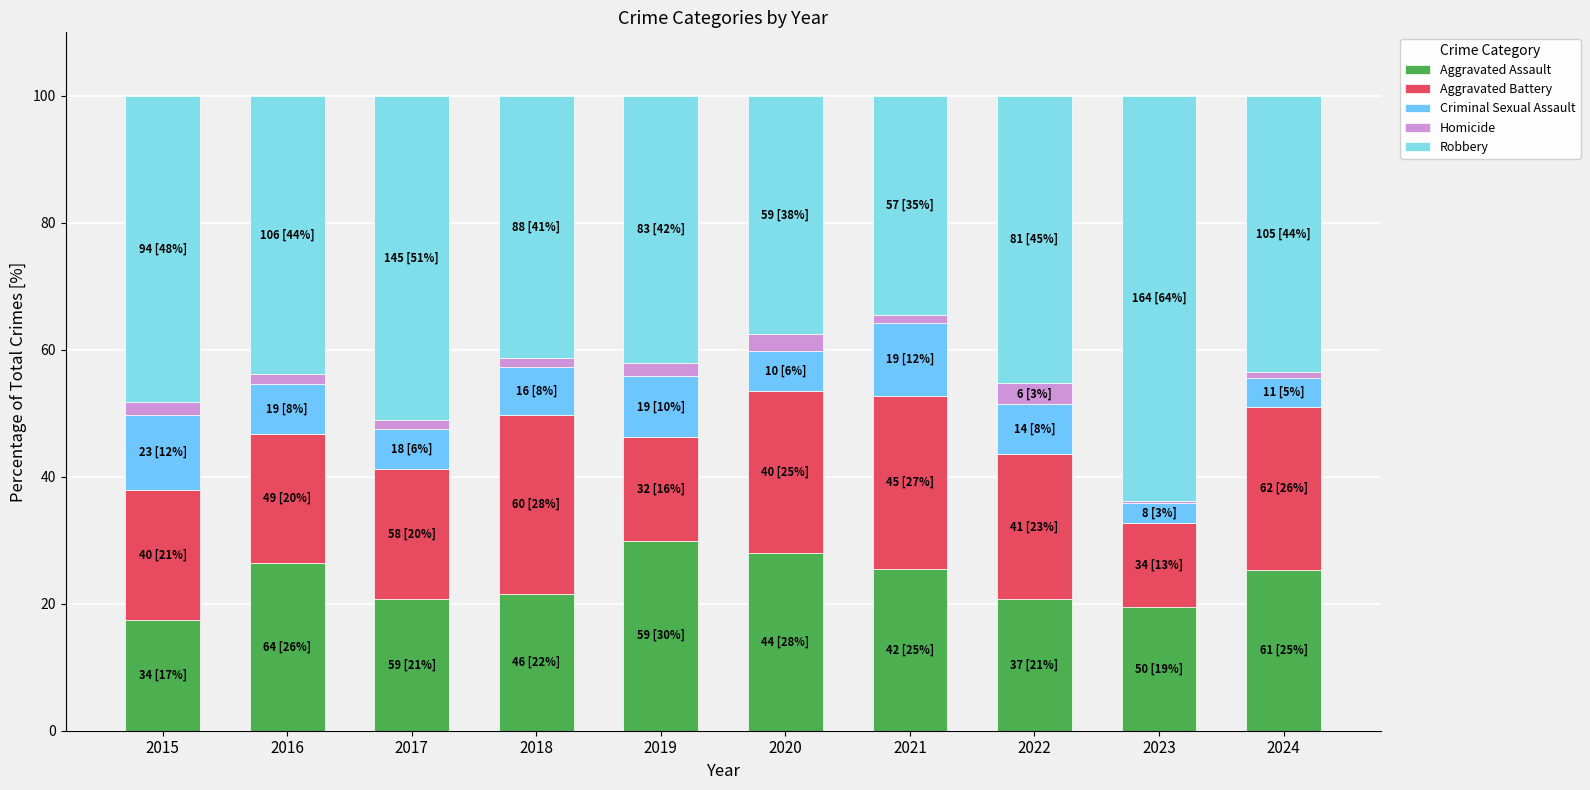

Where is Aggravated Battery nearest to the value 20?

2016